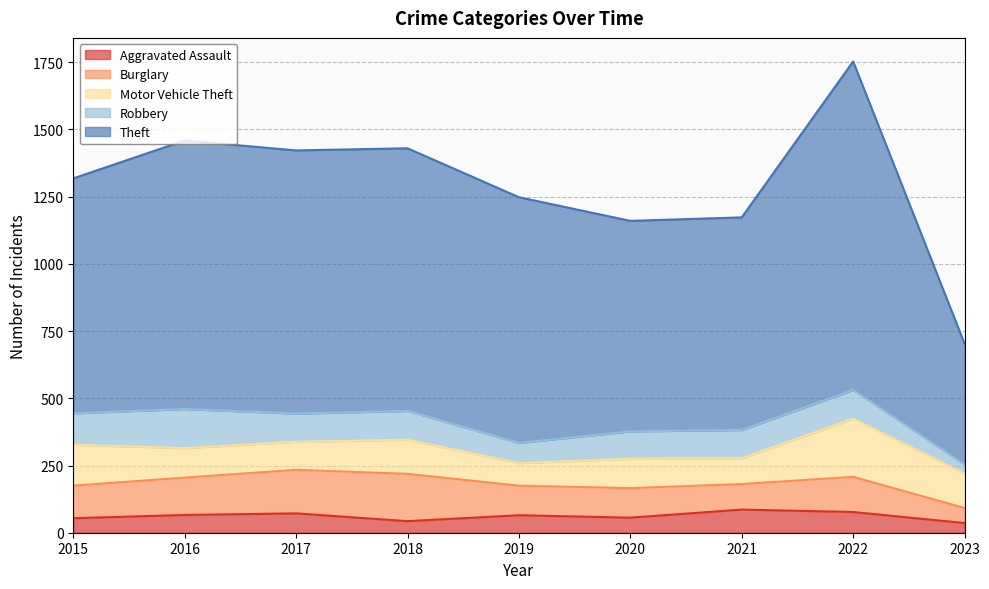

What is the difference between the maximum and minimum values in the Robbery series?

111